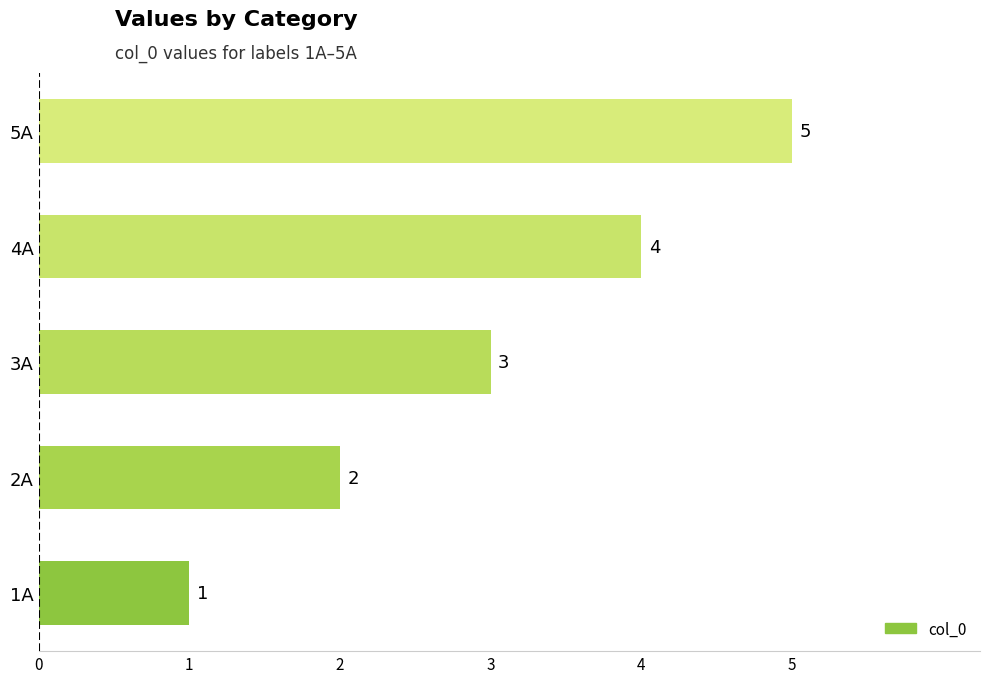

At which label is the value closest to 3?

3A